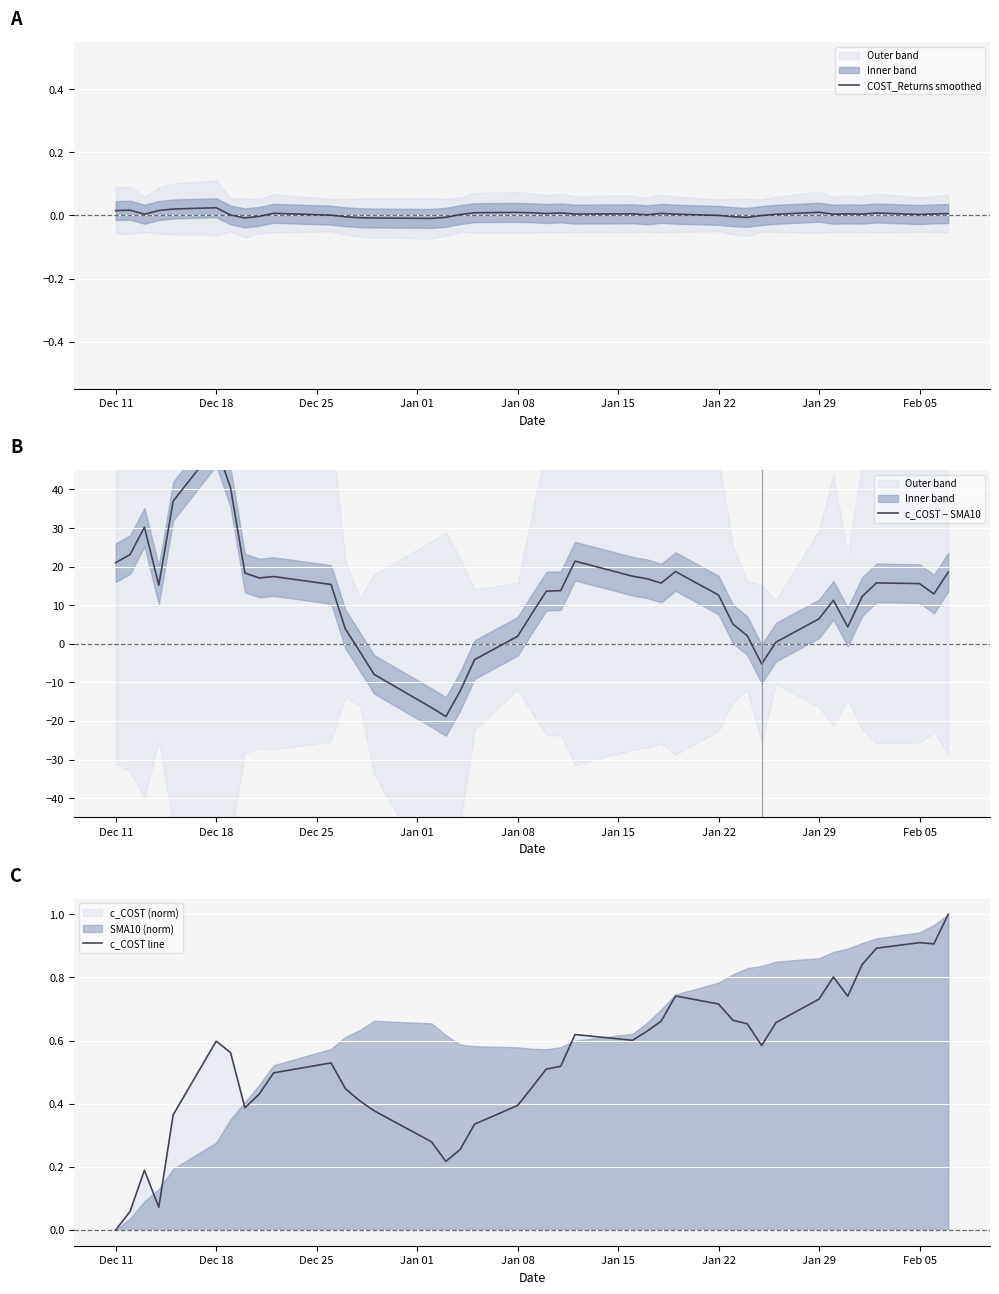

How many interior local peaks does the c_COST − SMA10 series have?

7